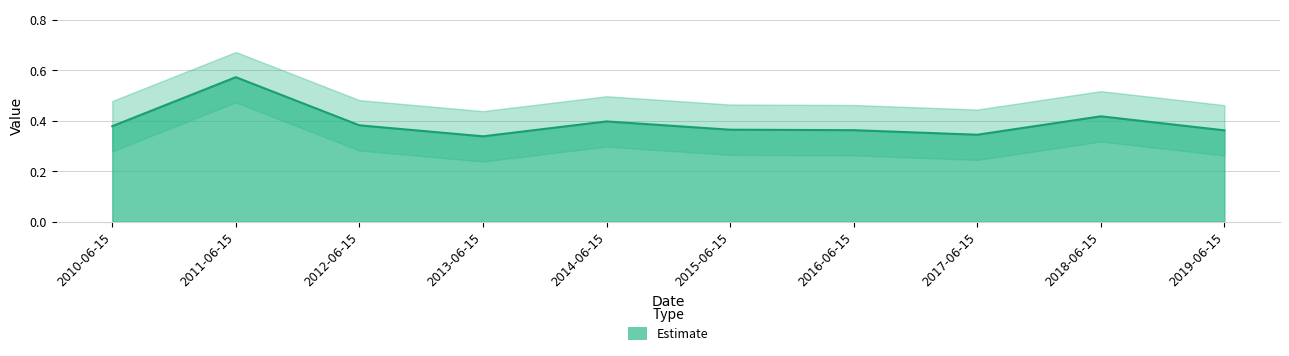

True or false: Estimate and Estimate_upper cross at least once.

False